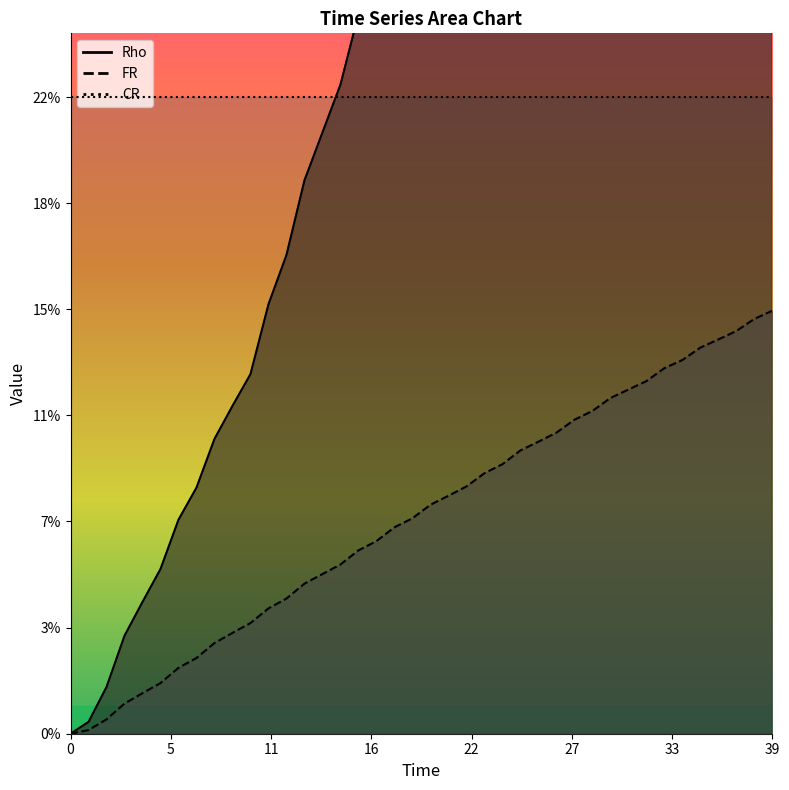

Does the chart have visible grid lines?

No